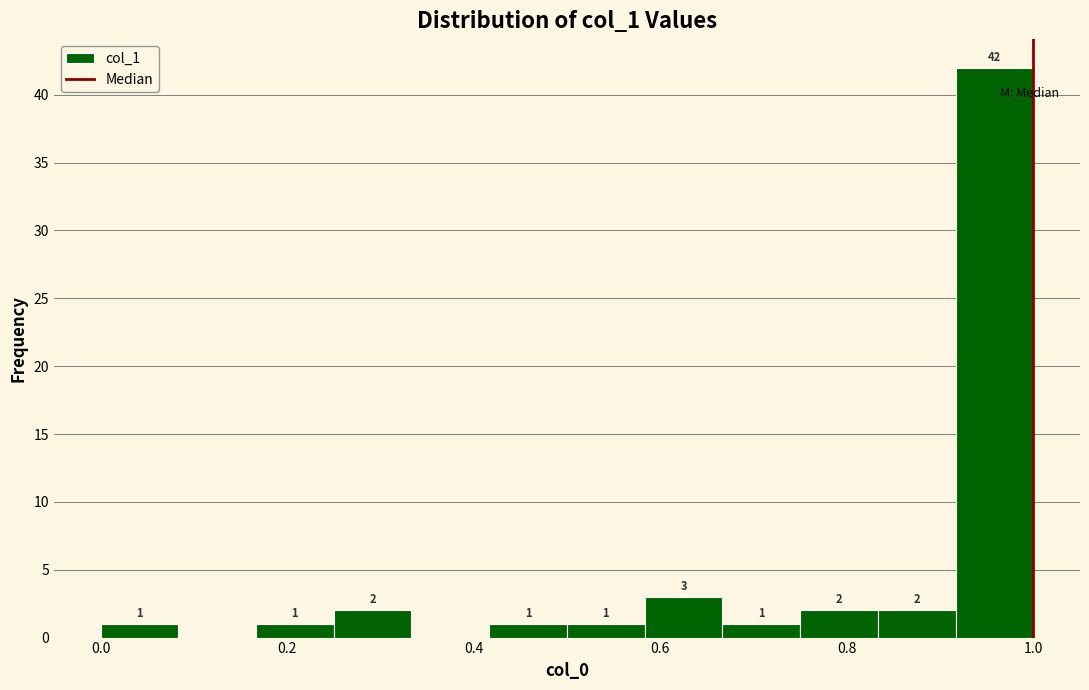

Over which range of the x-axis is the bar tallest?

0.92 to 1.00